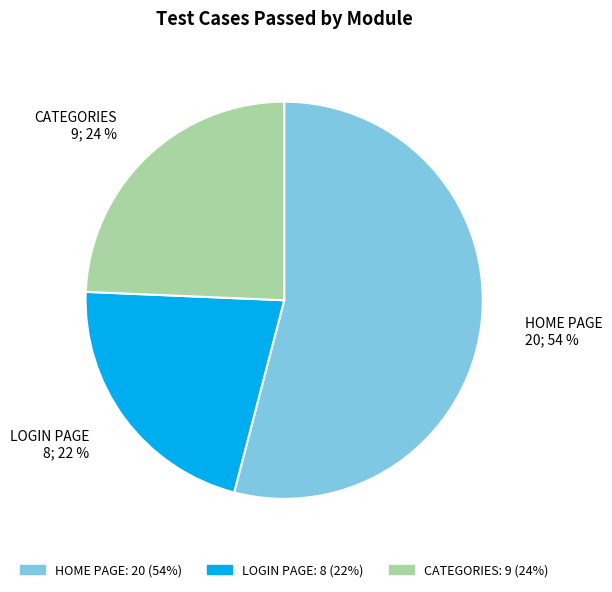

Does HOME PAGE represent more than half of the total?

Yes